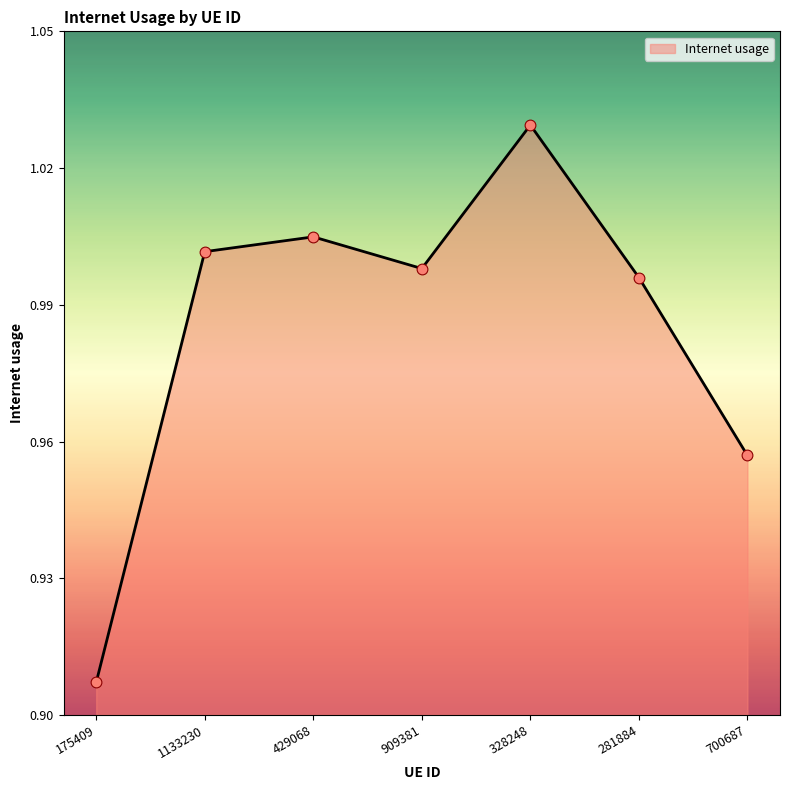

Between 281884 and 1133230, which is larger?

1133230